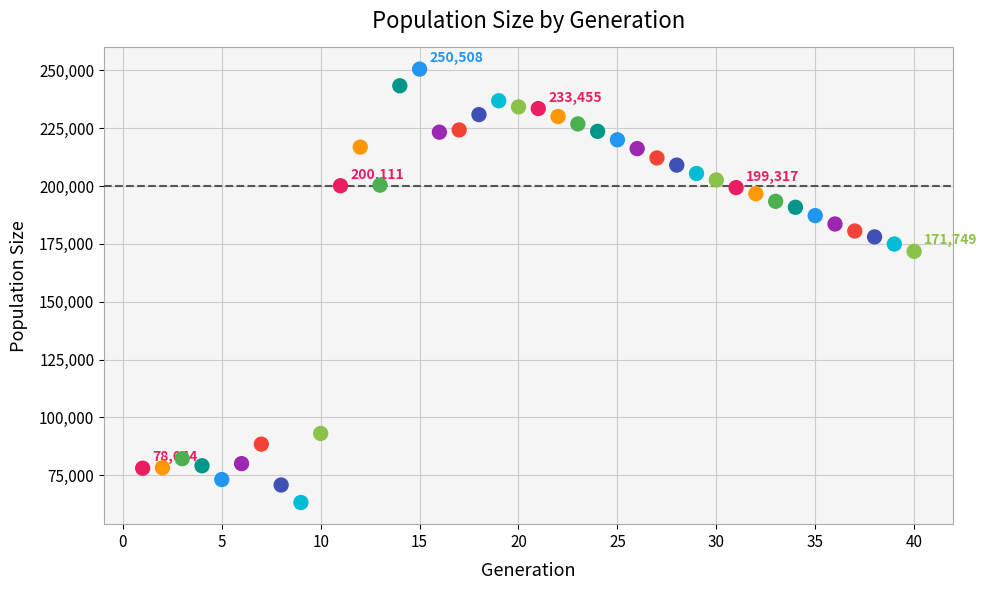

What is the range of Y values (max minus min)?

187285